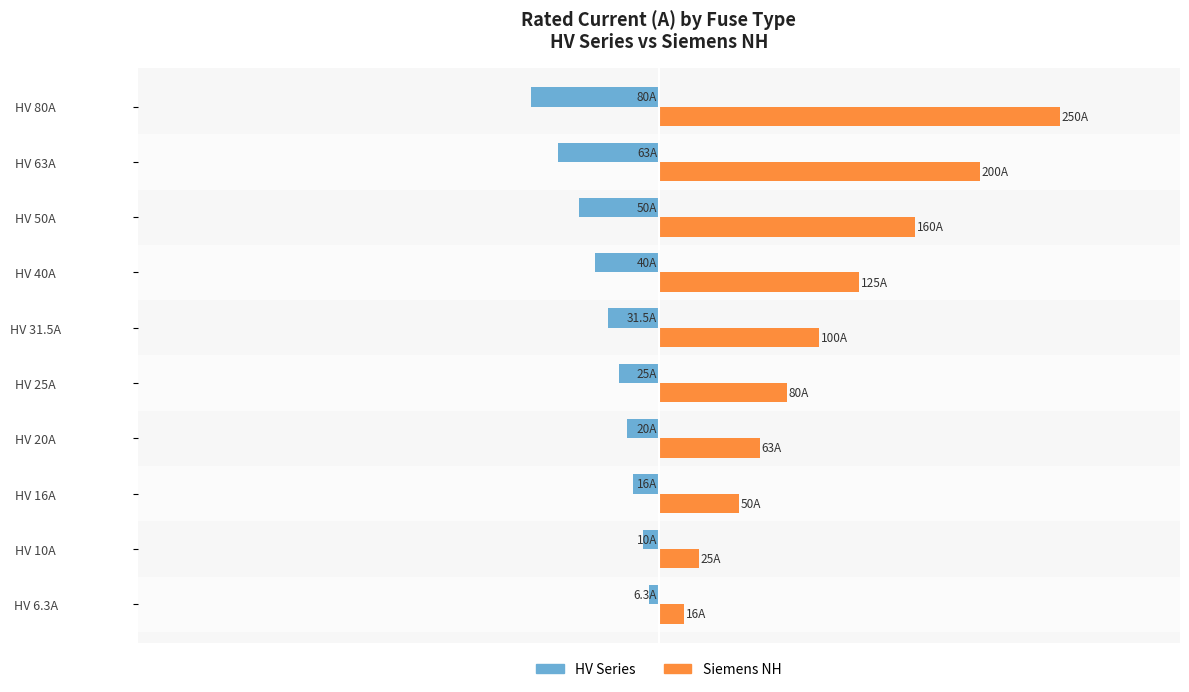

What are all the series names shown in the legend?

HV Series, Siemens NH